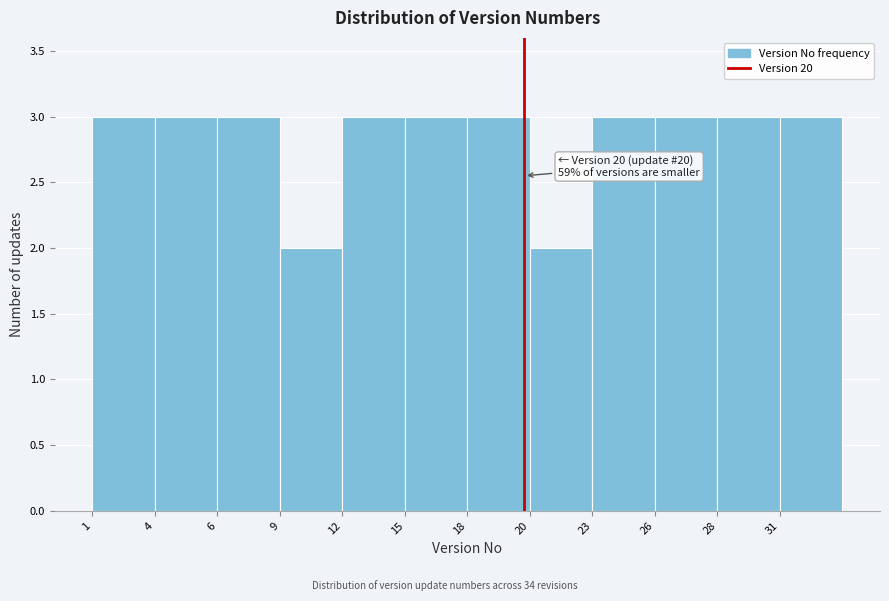

Reading left to right, transcribe all the data shown in this chart.

1=3	4=3	6=3	9=2	12=3	15=3	18=3	20=2	23=3	26=3	28=3	31=3